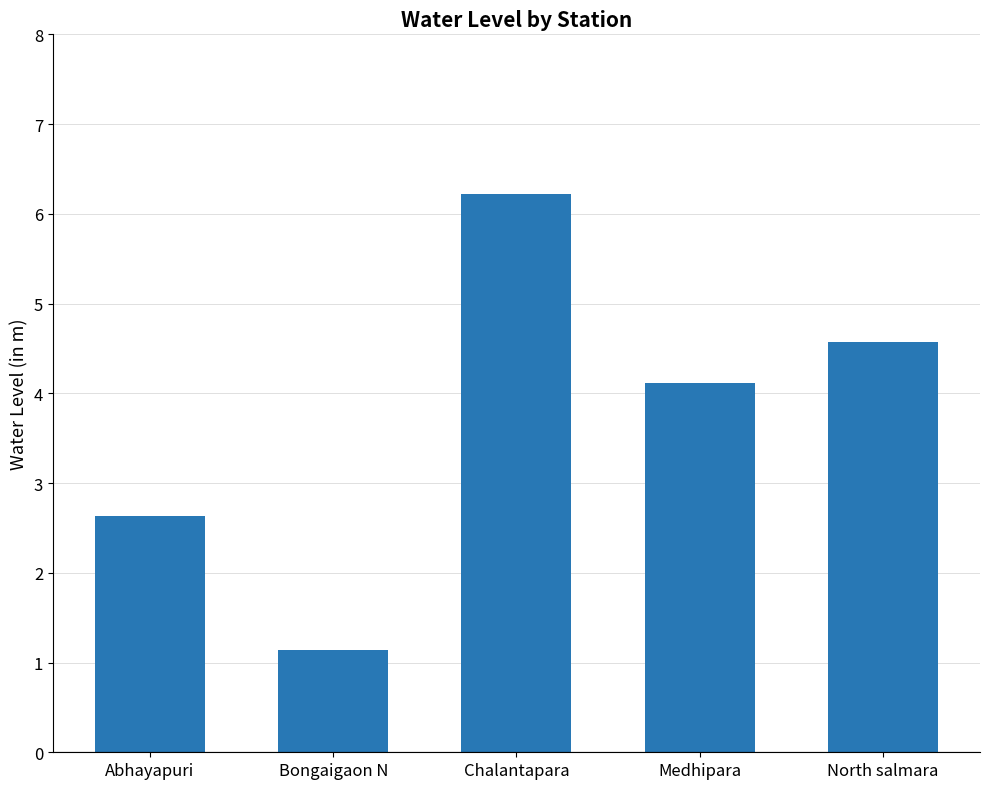

Rank the categories by value from lowest to highest.

Bongaigaon N, Abhayapuri, Medhipara, North salmara, Chalantapara